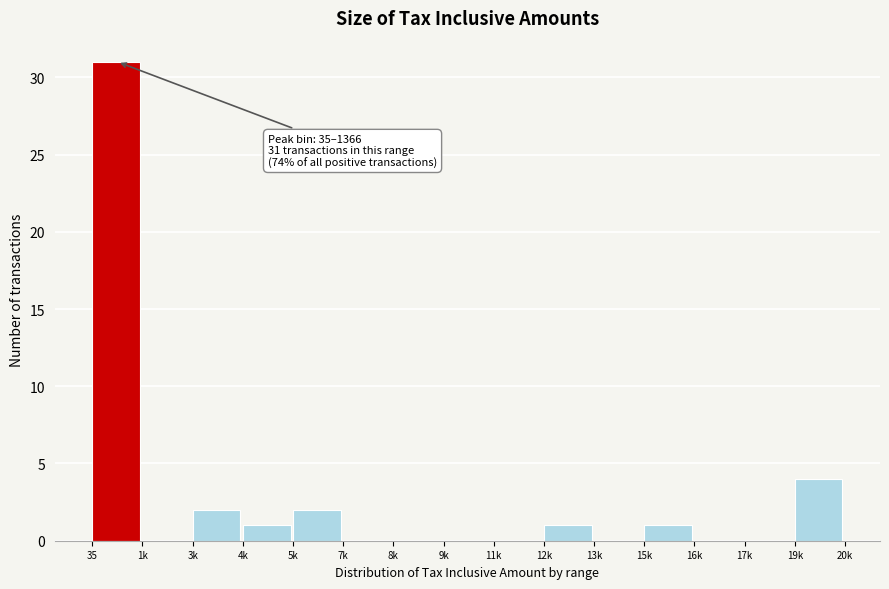

Reading left to right, extract all data points from this chart.

35=31	1k=0	3k=2	4k=1	5k=2	7k=0	8k=0	9k=0	11k=0	12k=1	13k=0	15k=1	16k=0	17k=0	19k=4